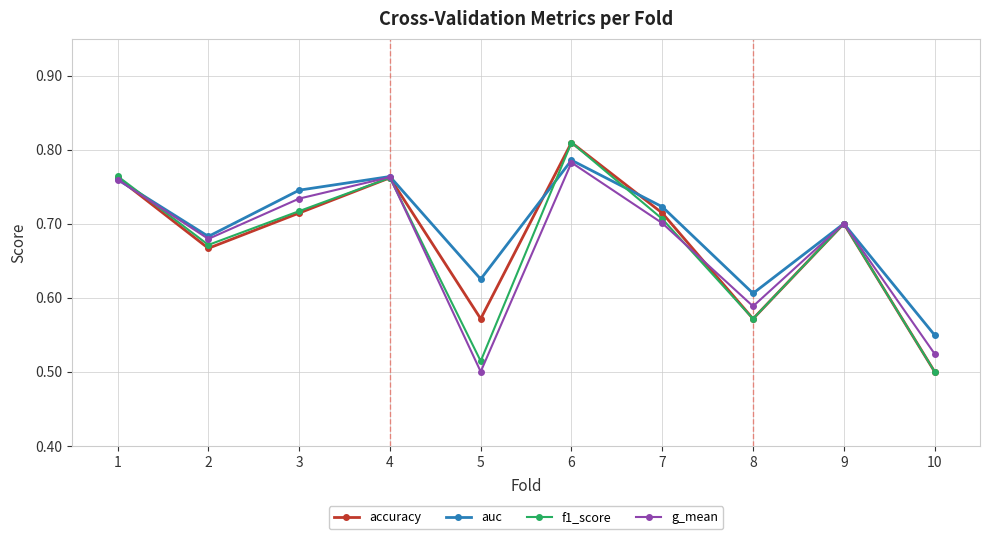

Does the chart display data point markers on the line(s)?

Yes